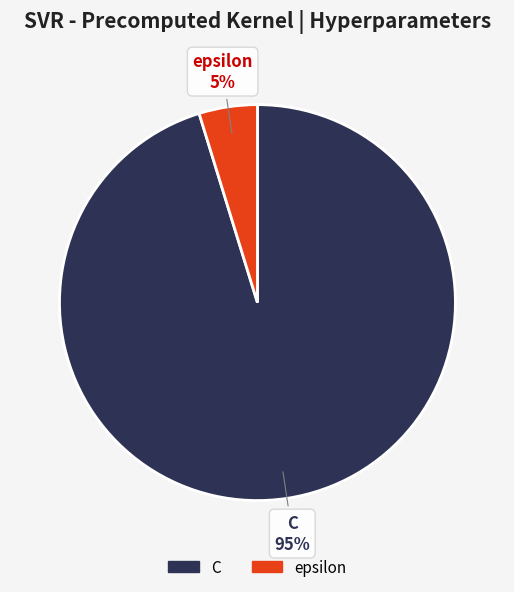

To the nearest percent, what is the difference between the epsilon and C slice percentages?

90%